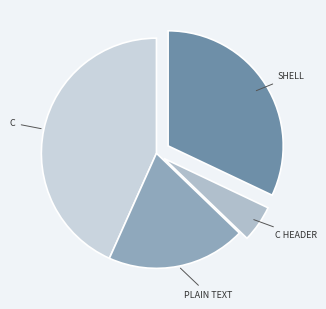

How many segments does this pie chart have?

4